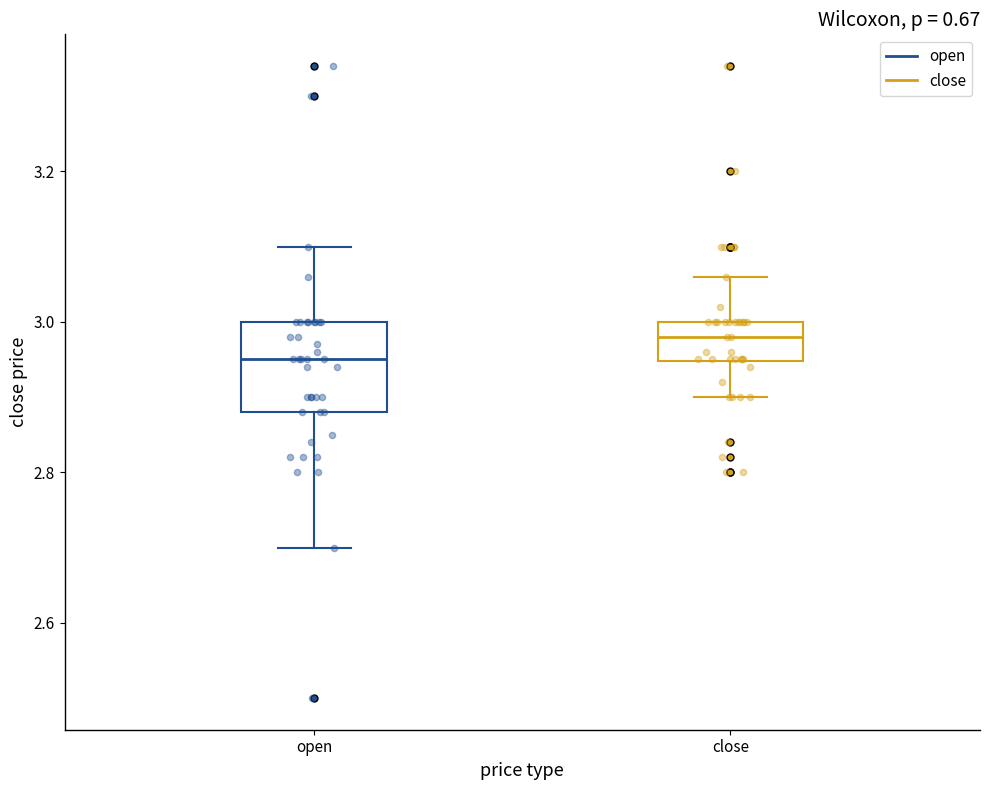

Reading left to right, read every box against the y-axis: the position of its median line, the range the box covers, and the ends of its whiskers. The values are not printed on the chart, so give them approximately, as read against the axis.

open: median 2.96, box 2.88 to 3.00, whiskers 2.70 to 3.10
close: median 2.98, box 2.94 to 3.00, whiskers 2.90 to 3.06